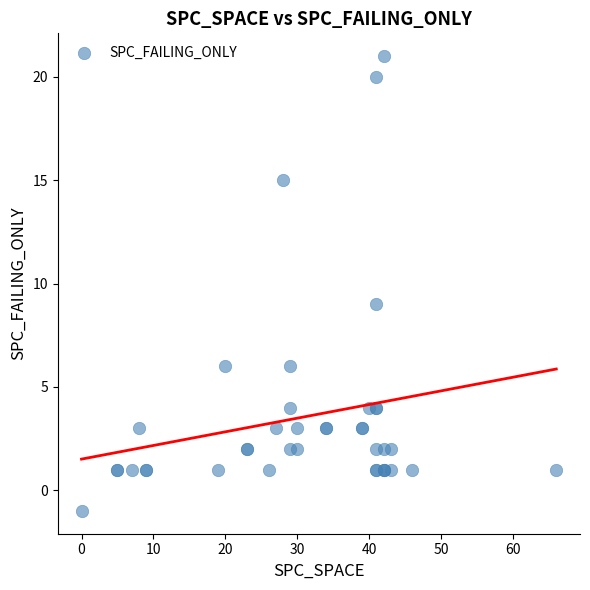

What Y value in the scatter plot is closest to 10?

9